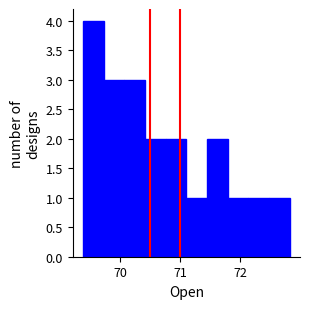

Around what value on the x-axis is the tallest bar? Give the approximate position of its centre, as read against the axis.

69.6